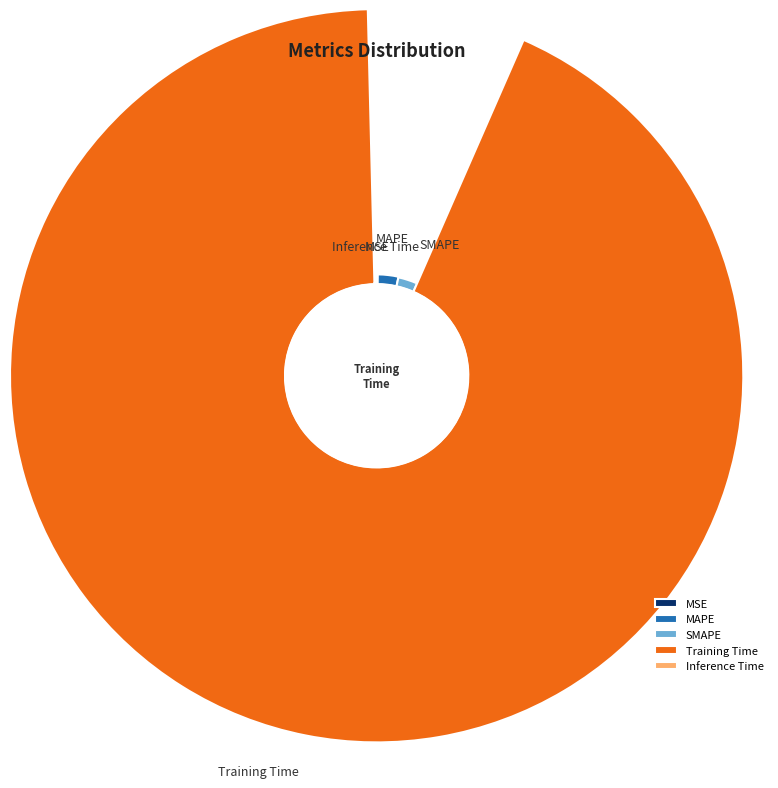

Is it true that Training Time is 93% of the pie?

True